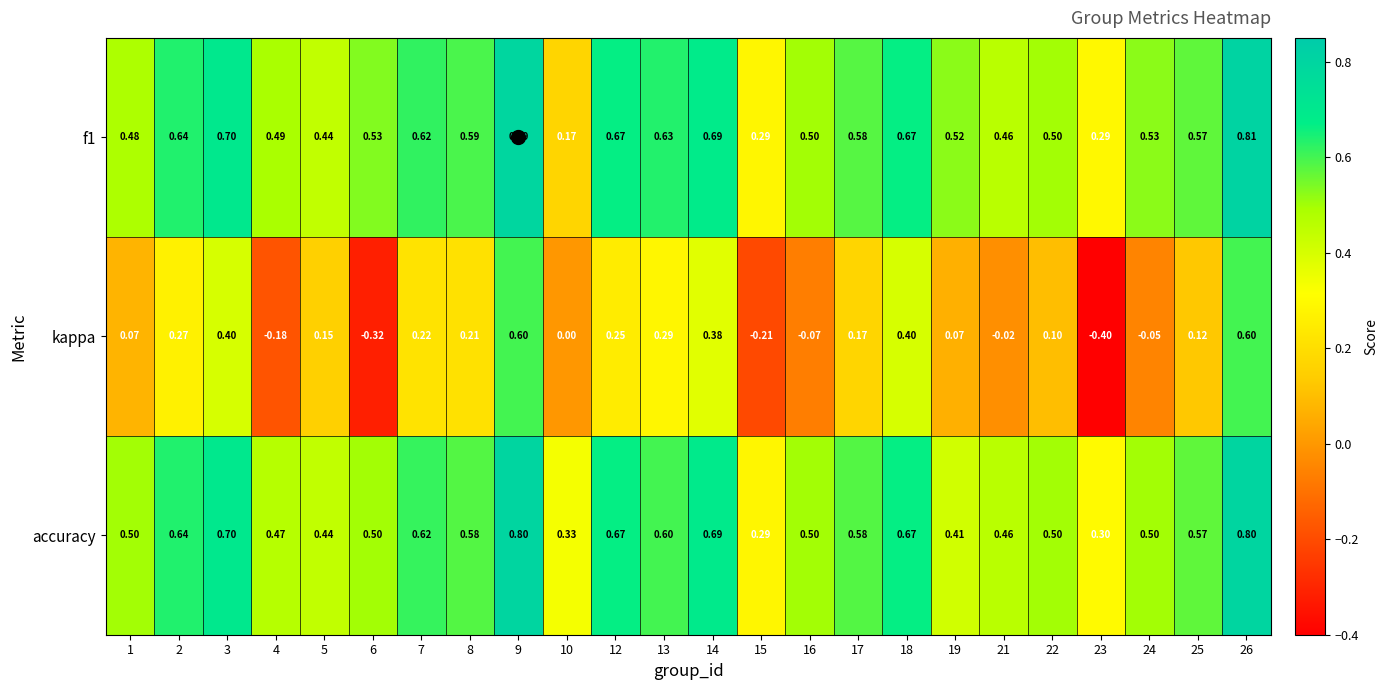

Which series changed the most between 1 and 3?

kappa